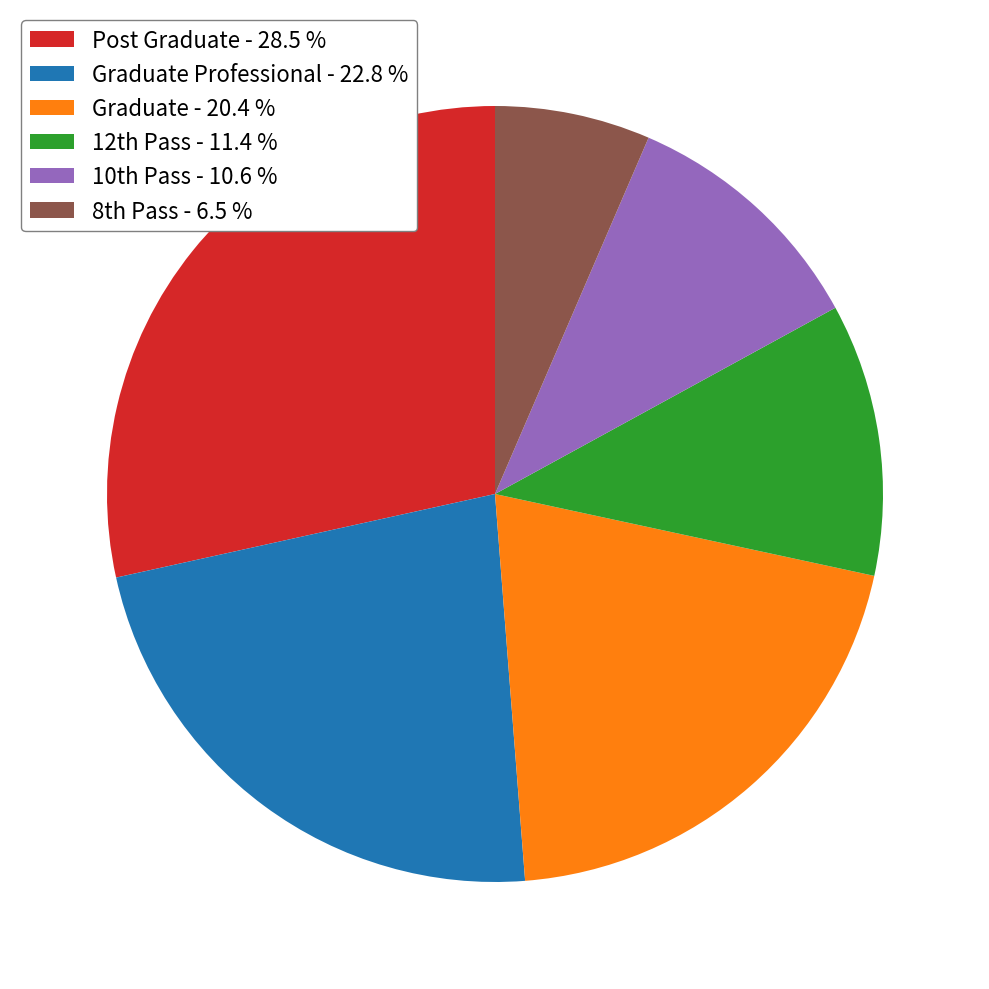

How many segments does this pie chart have?

6